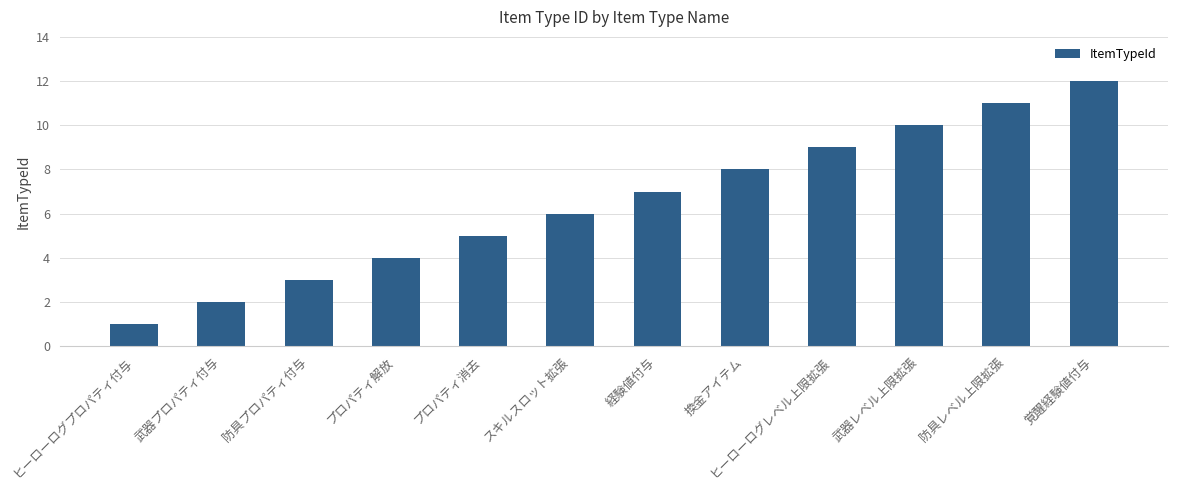

What is the label of the 12th bar from the right?

ヒーローログプロパティ付与